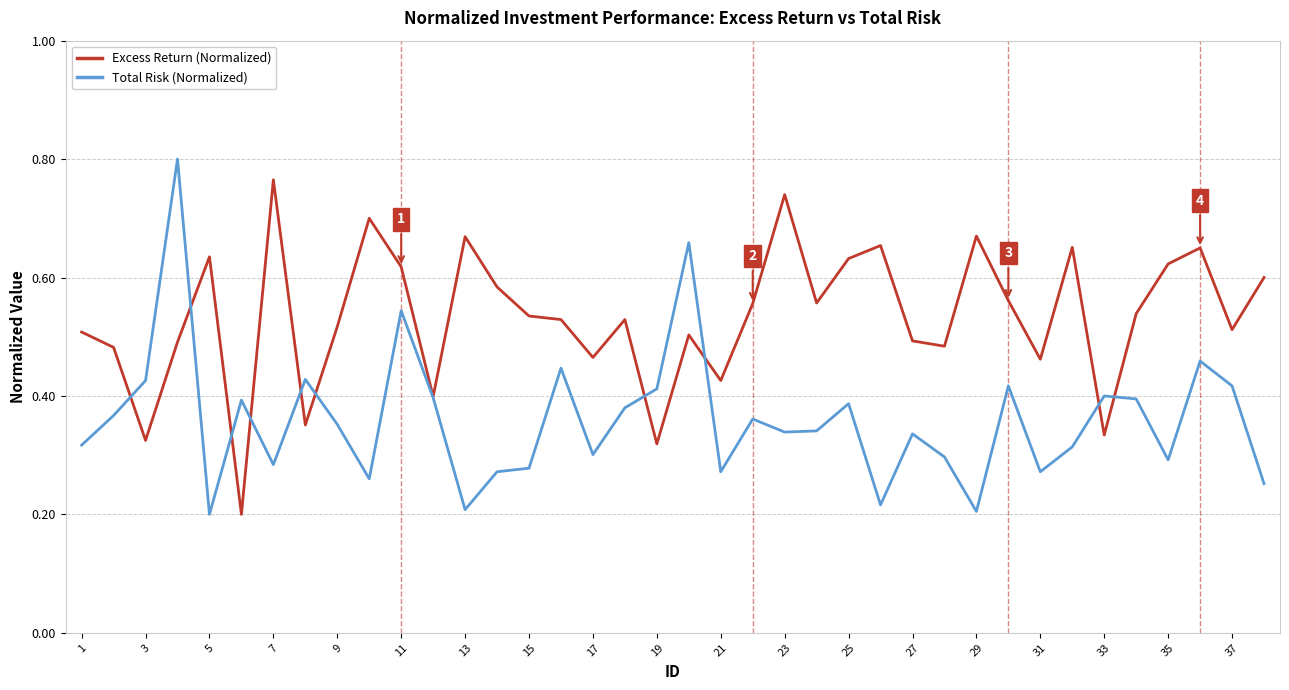

Rank the series by their average value, from highest to lowest.

Excess Return (Normalized), Total Risk (Normalized)